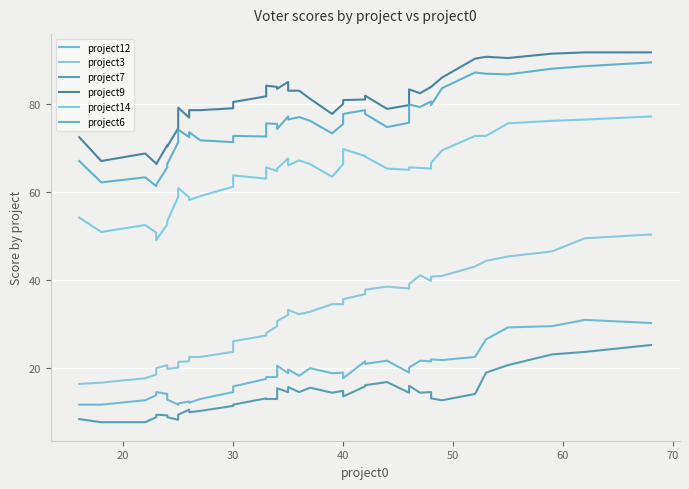

True or false: project3 and project12 intersect in this chart.

False